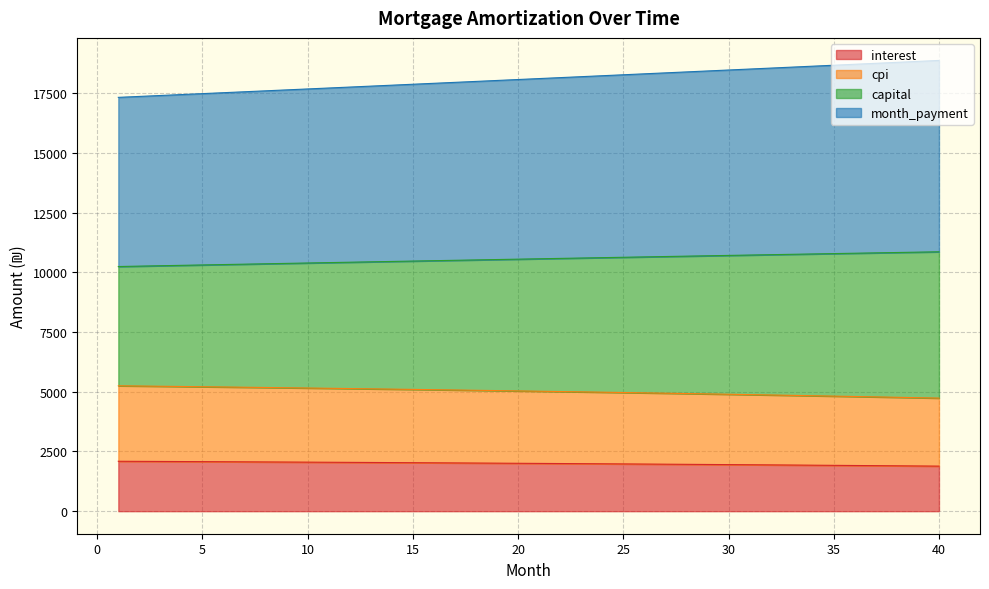

What is the minimum value for interest?

1886.6